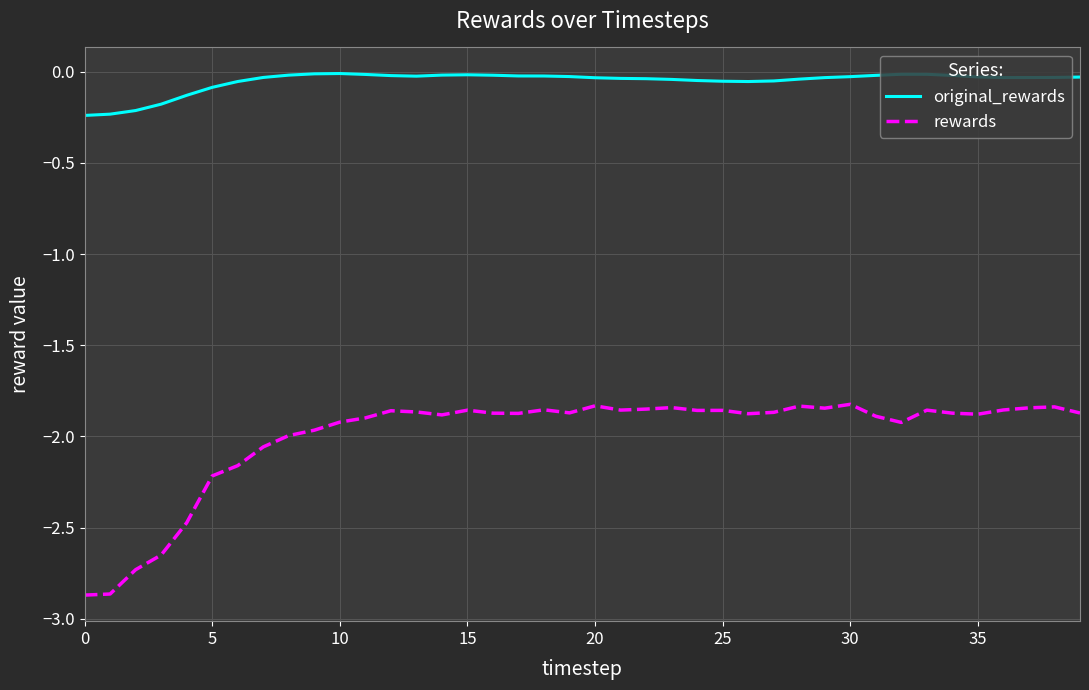

List the series in order of their peak value, lowest first.

rewards, original_rewards